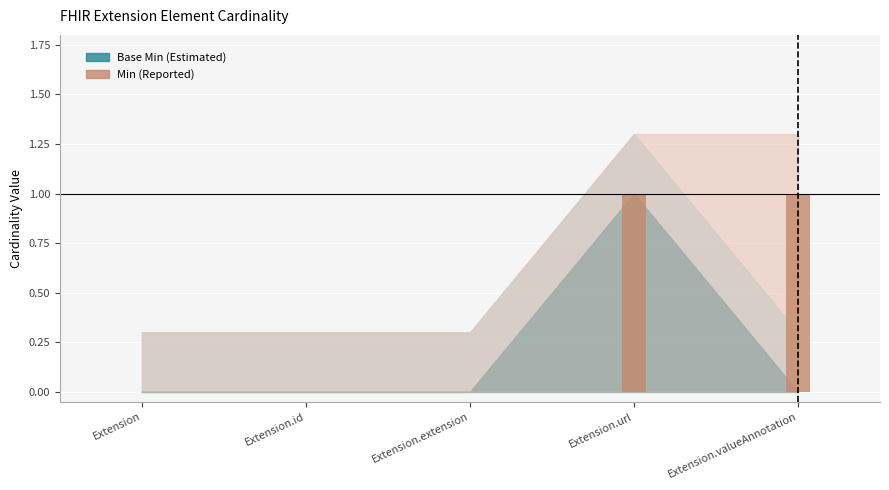

What is the change in value from Extension.id to Extension.url?

+1